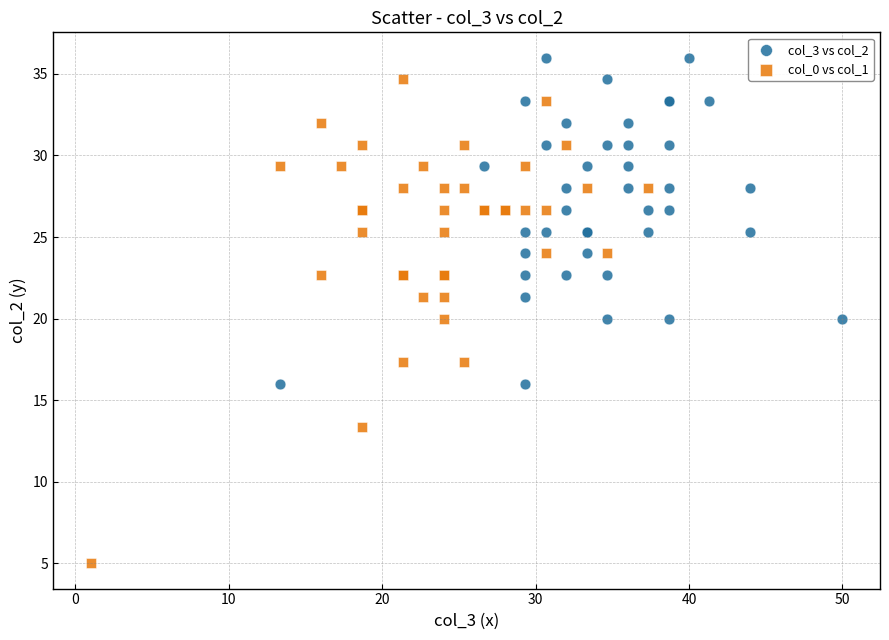

What are all the series names shown in the legend?

col_3 vs col_2, col_0 vs col_1